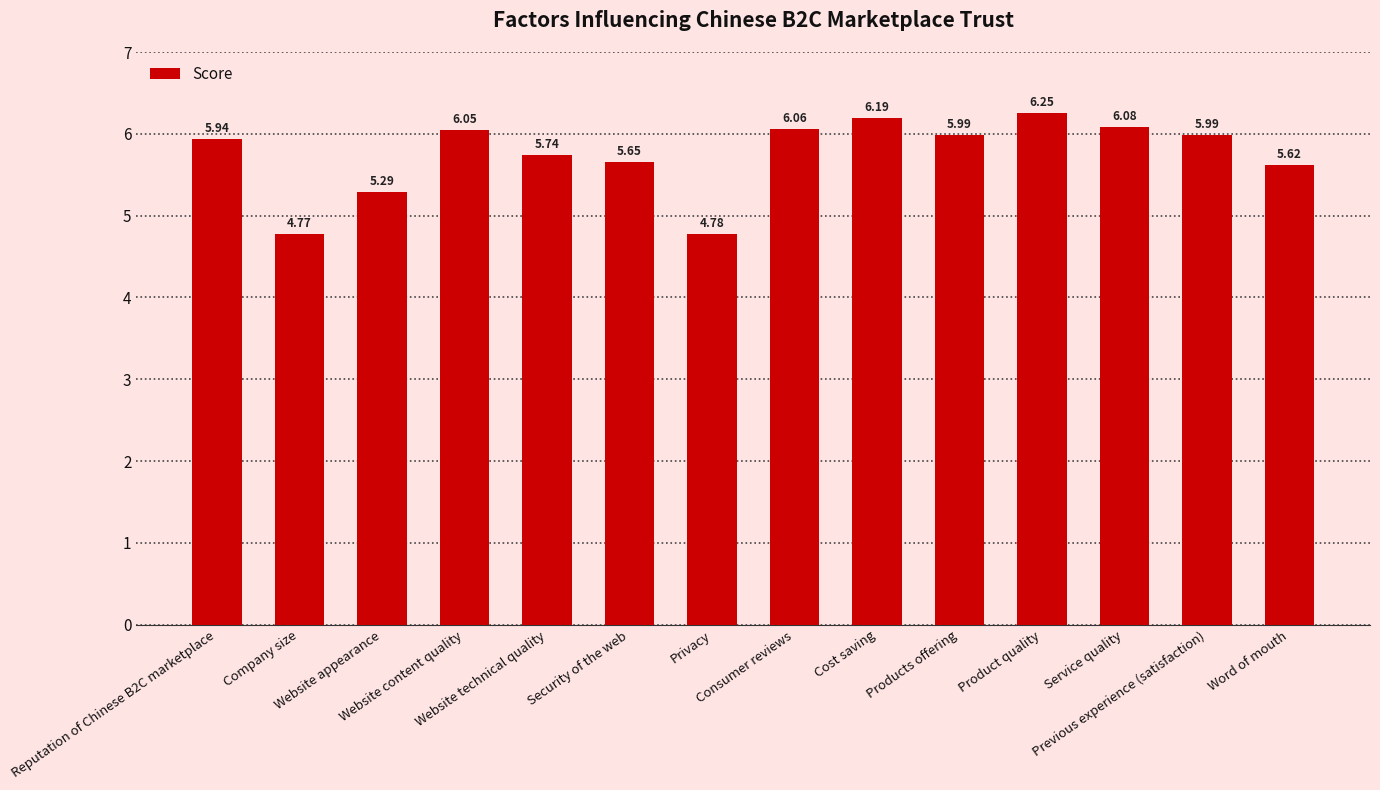

Where is the data nearest to the value 5?

Privacy